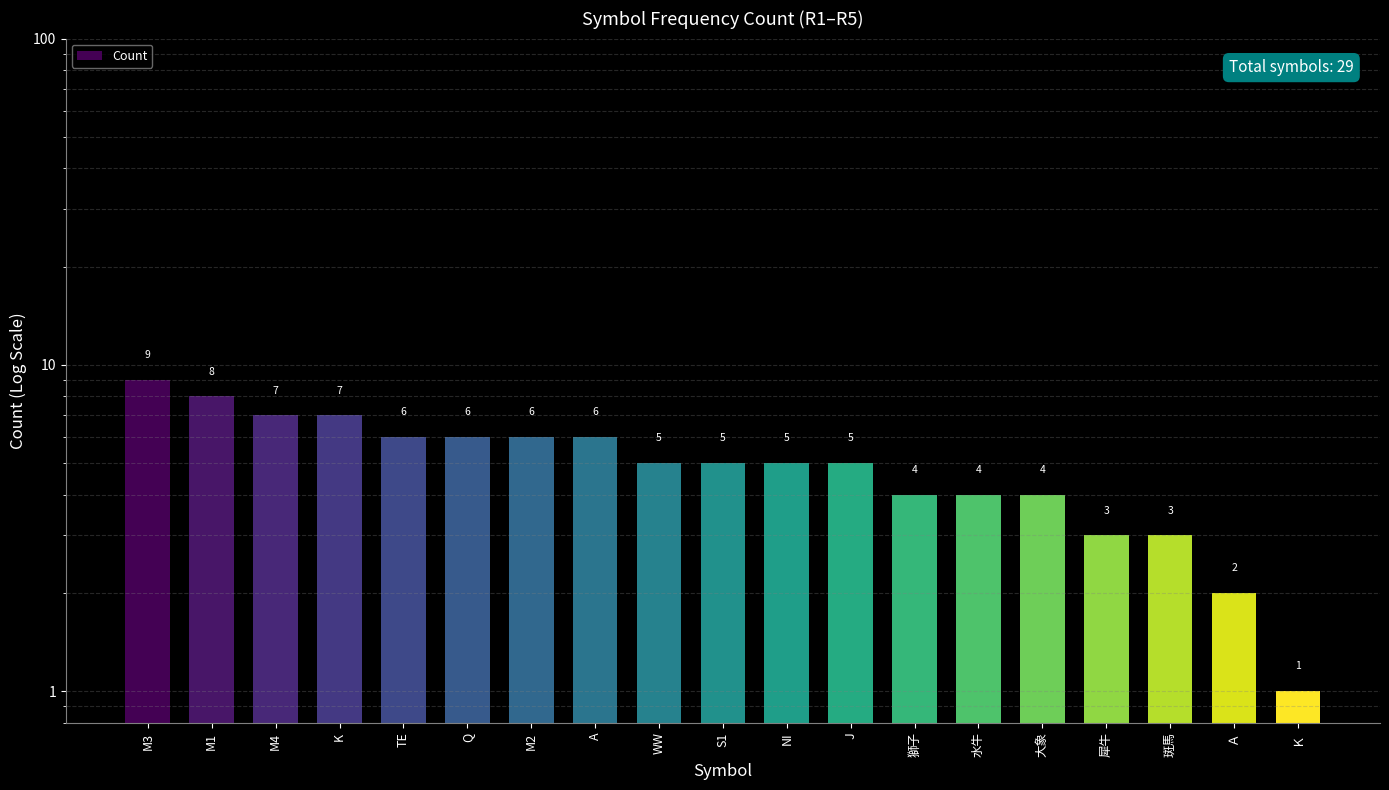

Reading right to left, extract all data points from this chart.

1	2	3	3	4	4	4	5	5	5	5	6	6	6	6	7	7	8	9